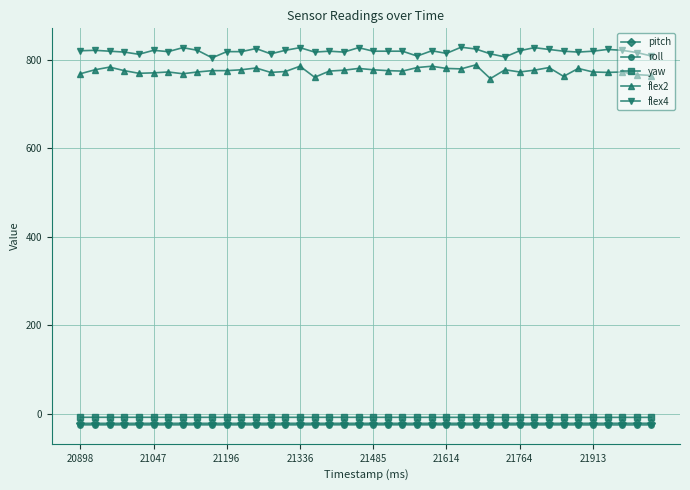

Is this an area chart (filled region under the line)?

No